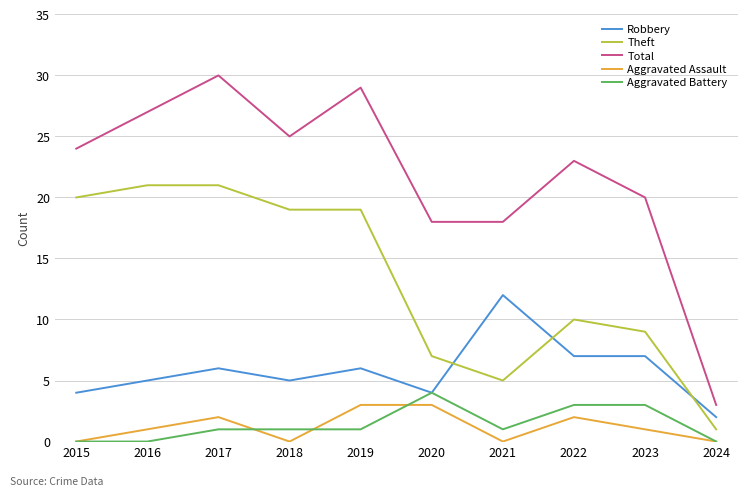

At which label does Total reach its peak?

2017